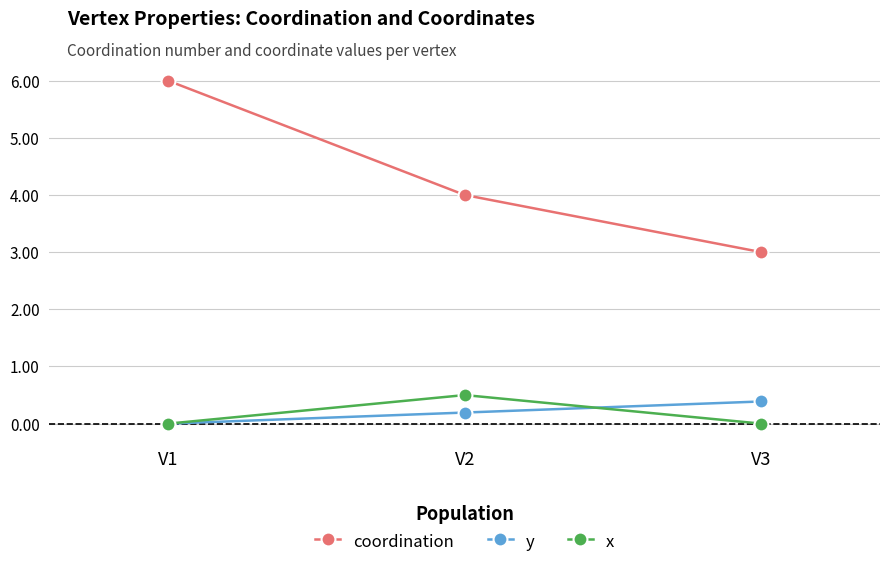

The value of coordination at V3 is 1.3. True or false?

False